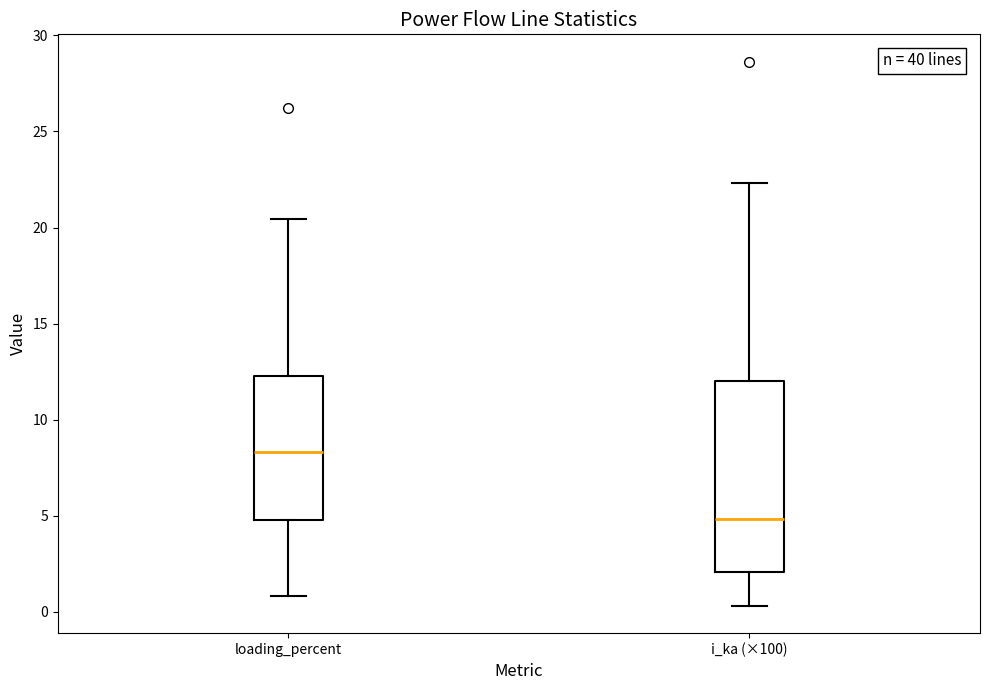

Reading left to right, read every box against the y-axis: the position of its median line, the range the box covers, and the ends of its whiskers. The values are not printed on the chart, so give them approximately, as read against the axis.

loading_percent: median 8.5, box 5.0 to 12.5, whiskers 1.0 to 20.5
i_ka (×100): median 5.0, box 2.0 to 12.0, whiskers 0.5 to 22.5